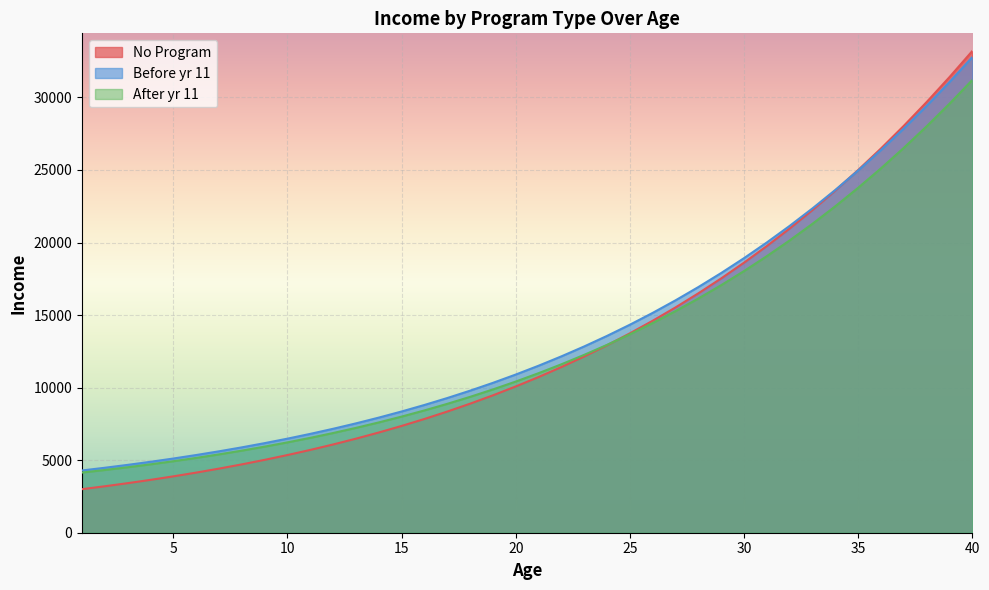

How many lines are shown in the chart?

3